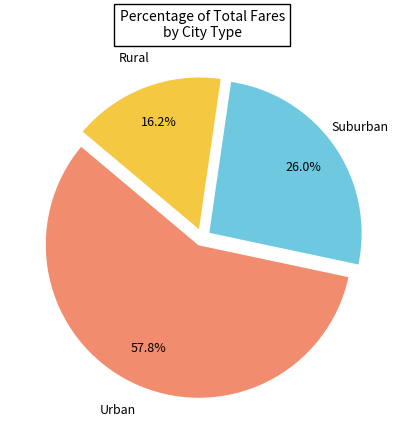

Is there any slice that represents more than half of the pie?

Yes